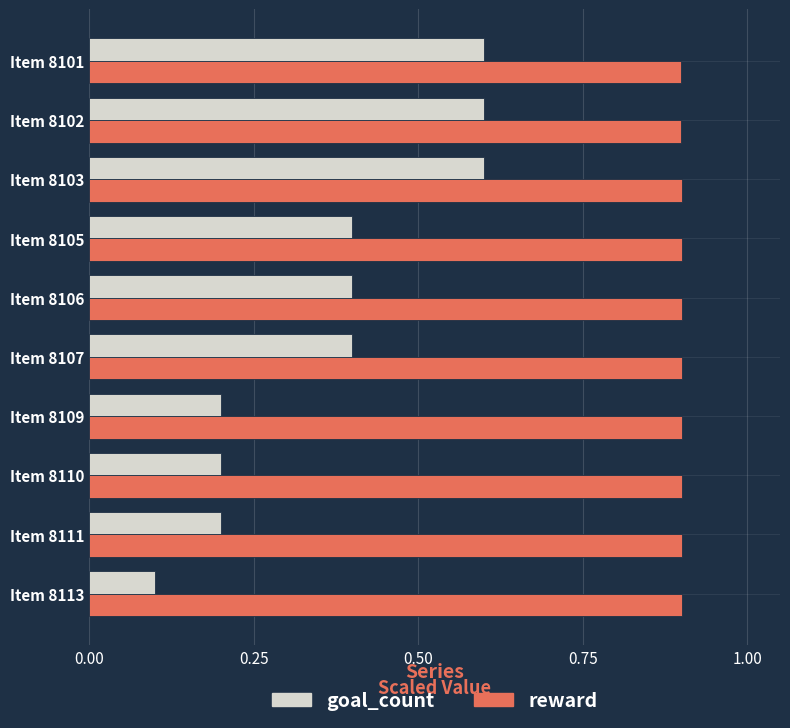

What is the spread (max minus min) of values at Item 8111?

0.7